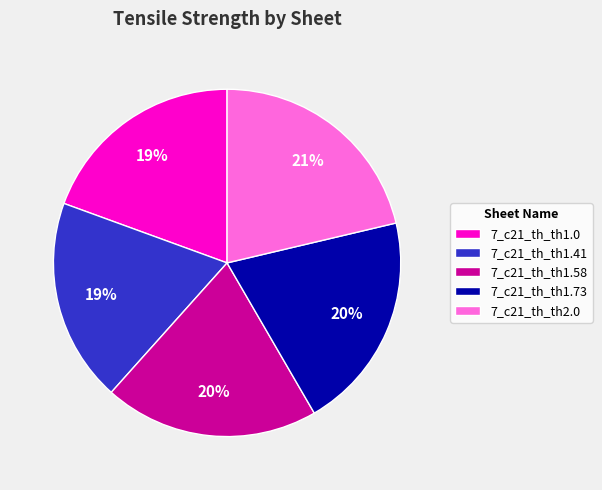

Is there any slice that represents more than half of the pie?

No